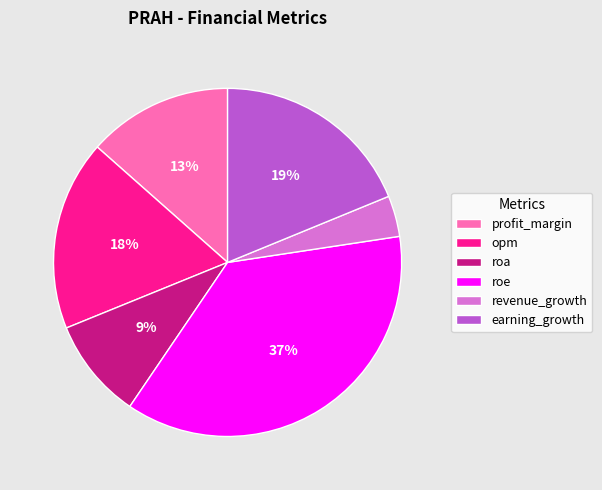

Between profit_margin and opm, which is larger?

opm